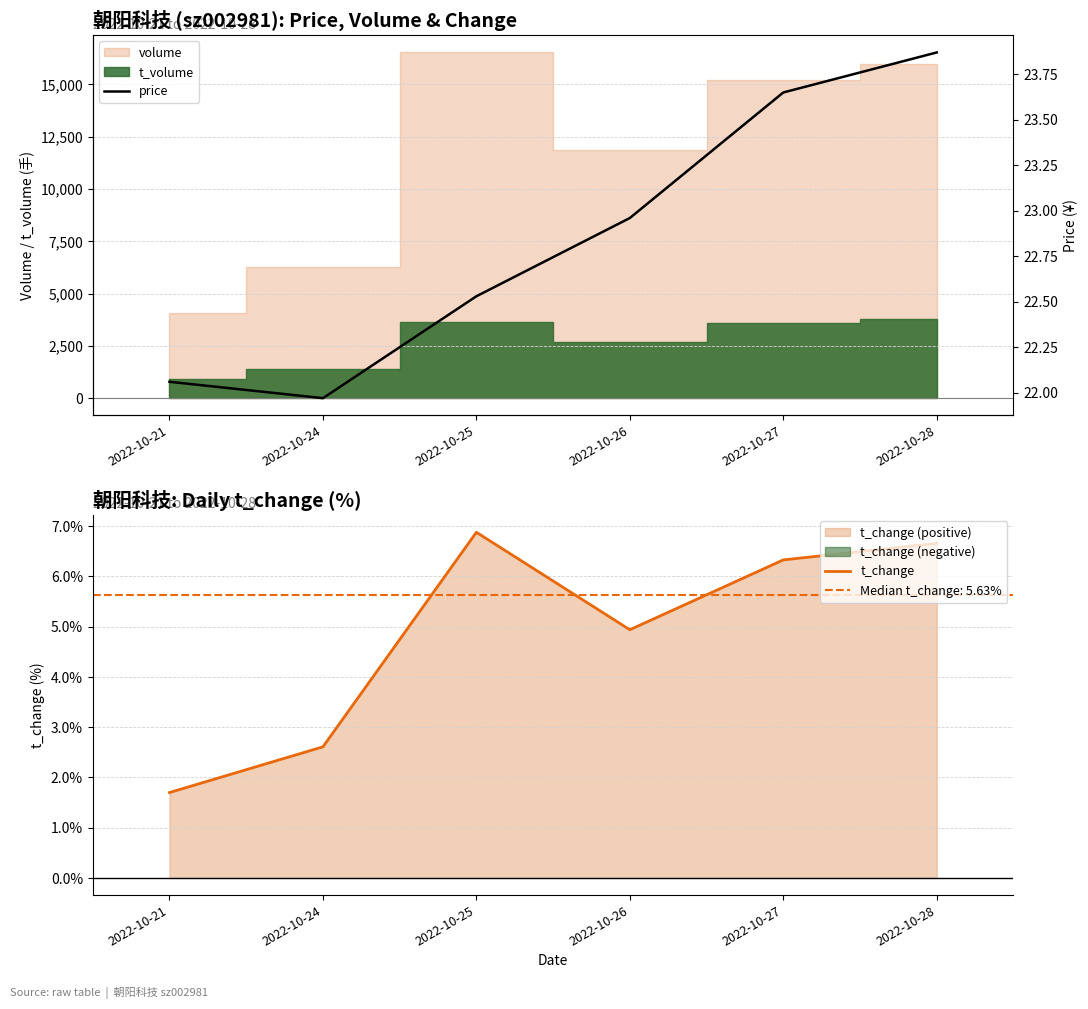

The price series shows 37.8 at 2022-10-28. True or false?

False